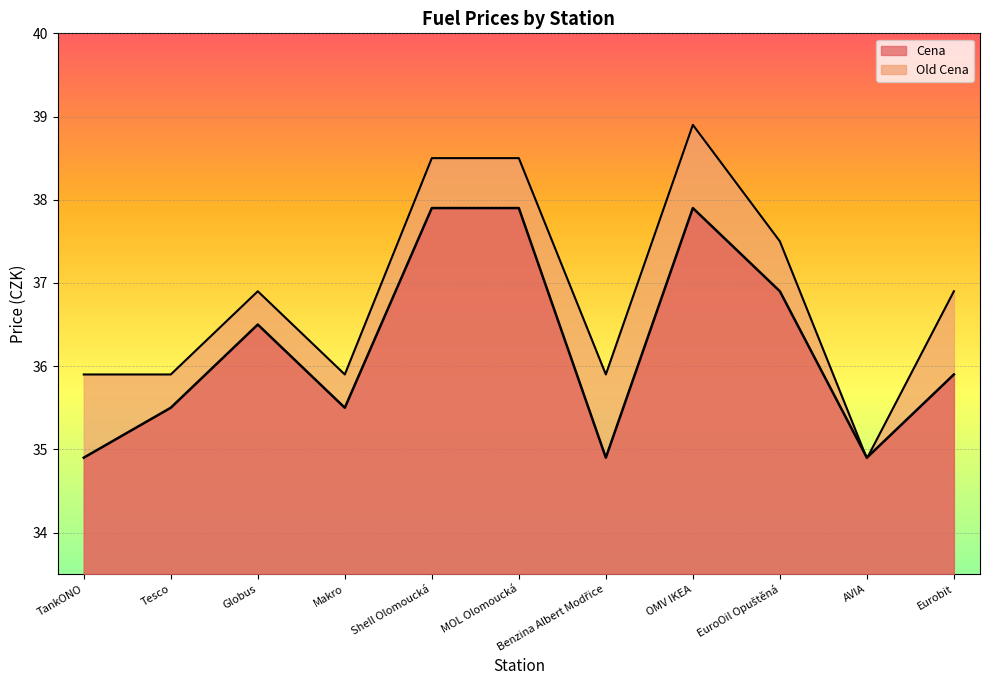

At how many categories does at least one series exceed 36?

6